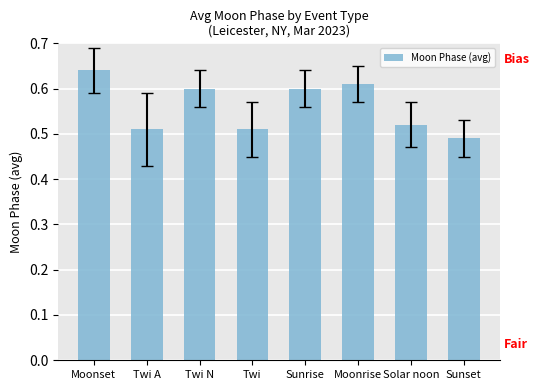

Which category has the highest value across all series?

Moonset